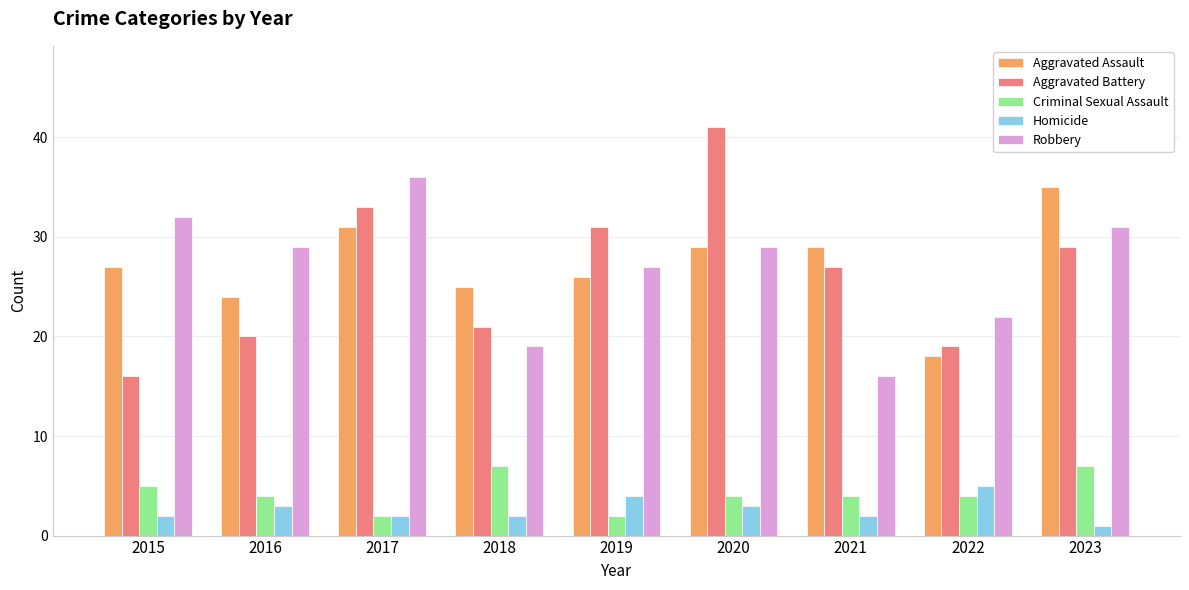

What is the minimum value for Homicide?

1